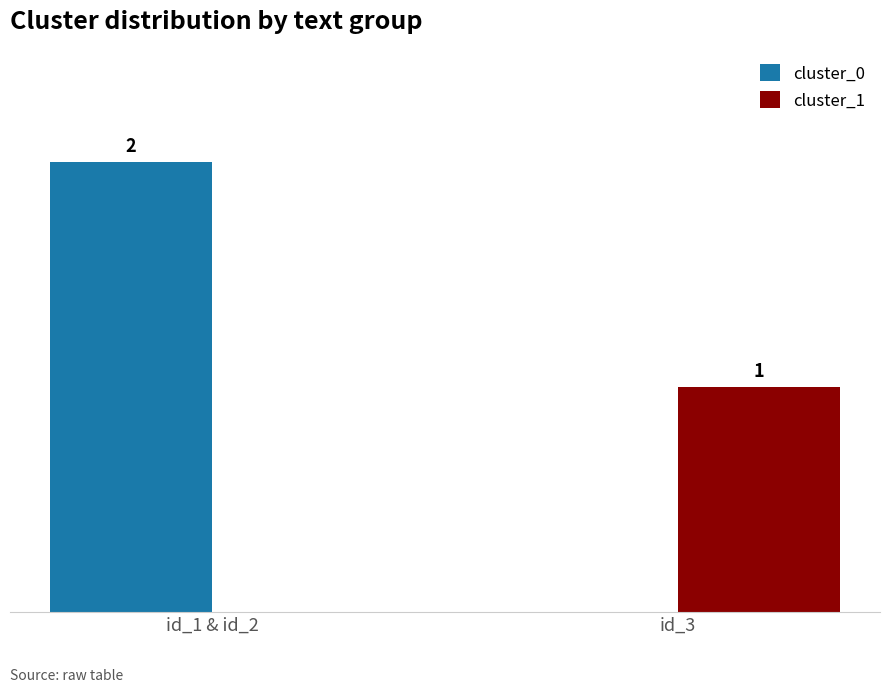

Which label corresponds to the largest value in the chart?

id_1 & id_2